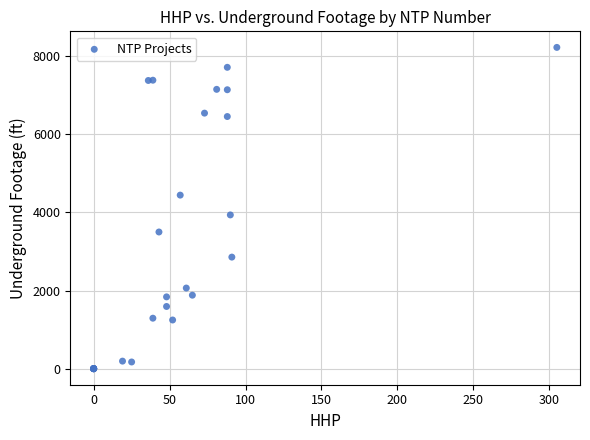

What Y value in the scatter plot is closest to 4112?

3936